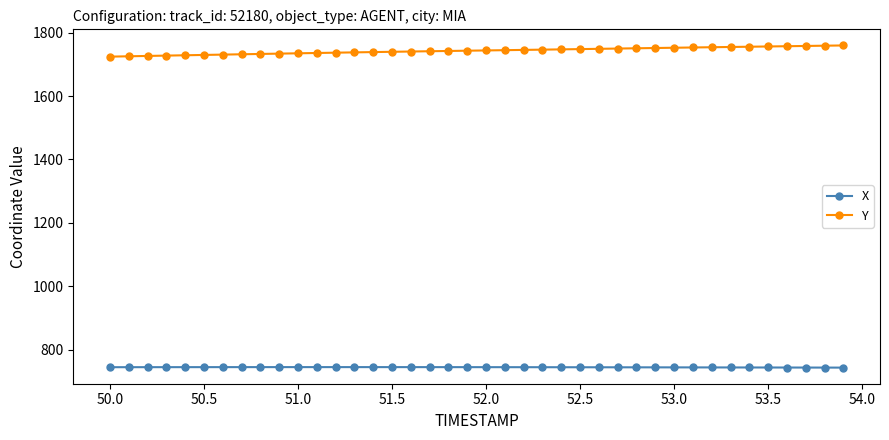

What is the sum of all X values?

29791.4